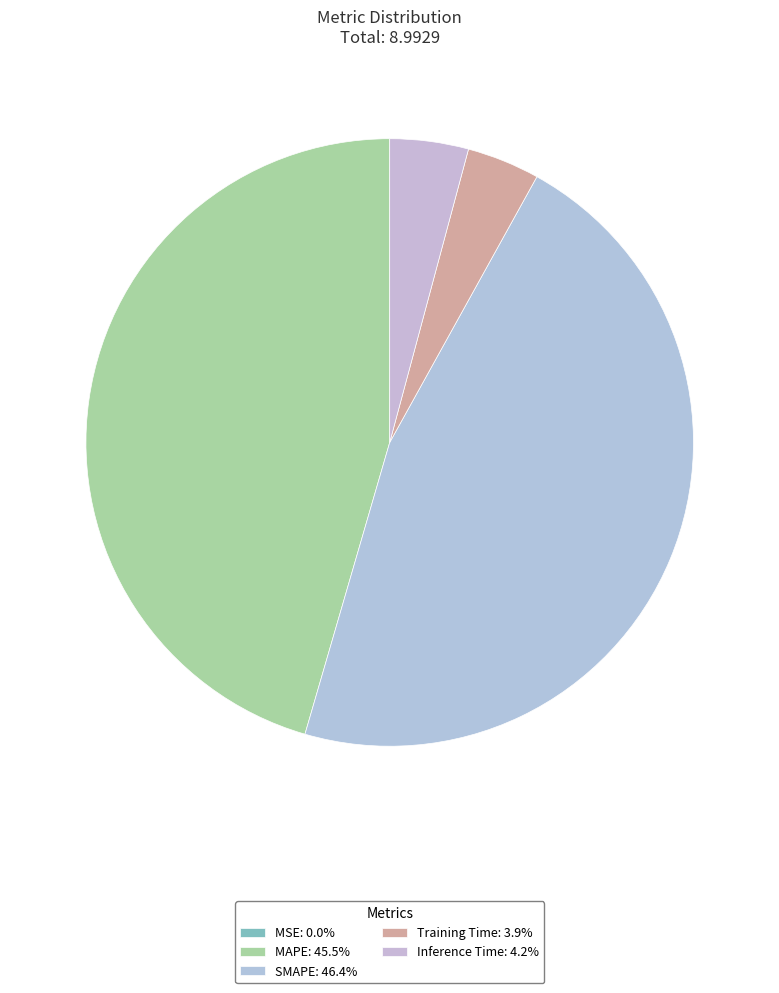

Is it true that Inference Time is 11% of the pie?

False